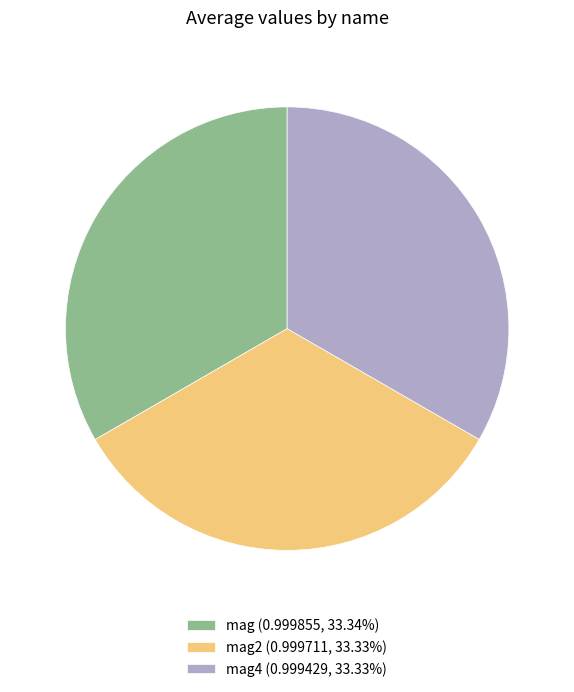

Combined, do mag4 (0.999429, 33.33%) and mag2 (0.999711, 33.33%) account for over 50%?

Yes